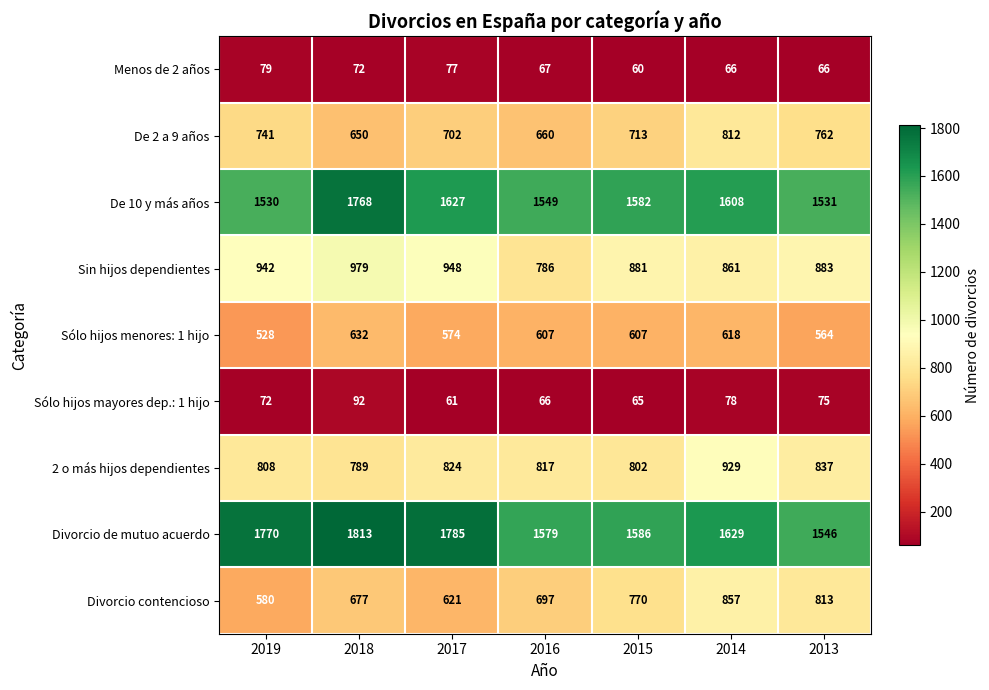

At which category is the sum across all series the highest?

2018